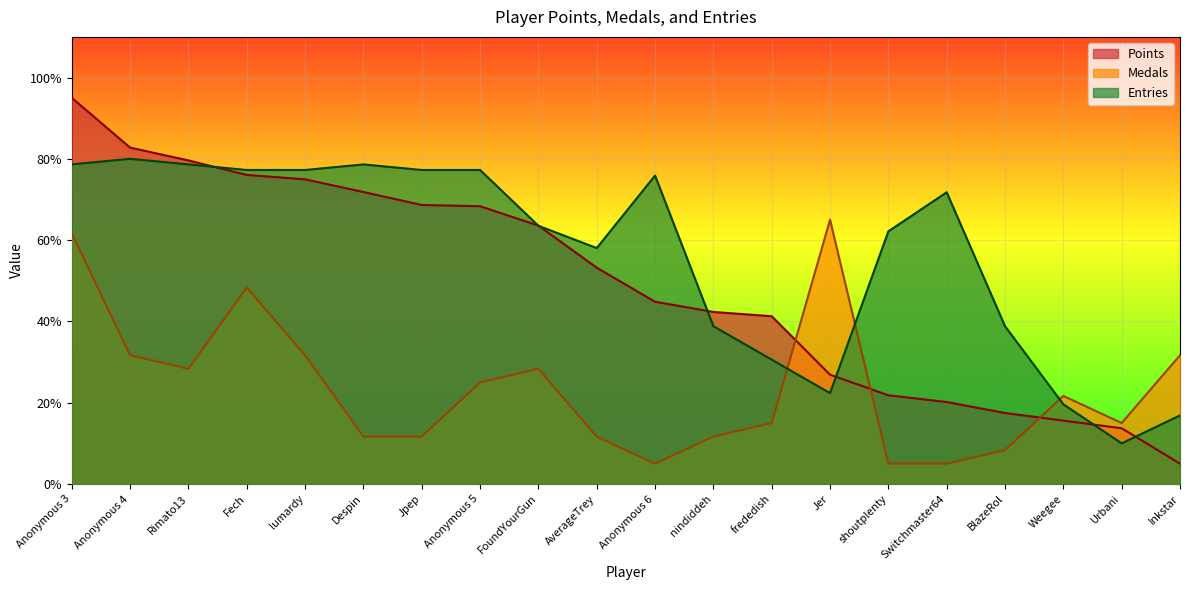

How many data points in Points are above 53?

10